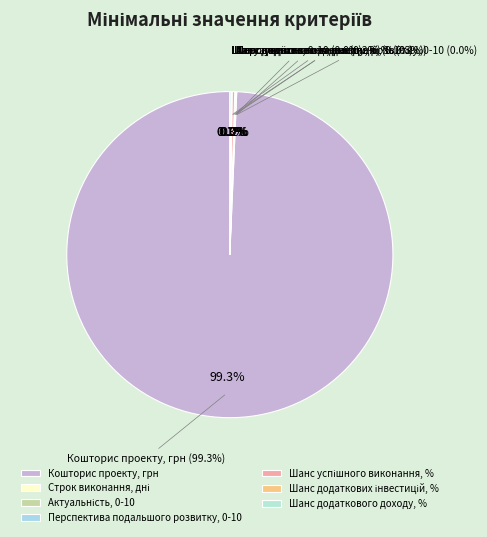

True or false: Шанс додаткового доходу, % accounts for 0% of the total.

True